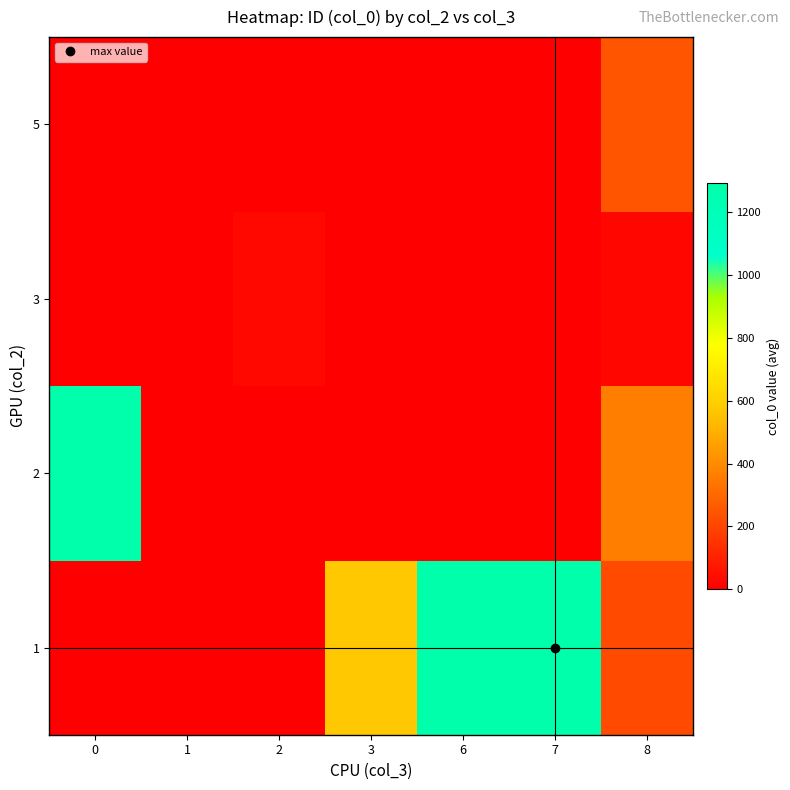

At which category is the sum across all series the highest?

7